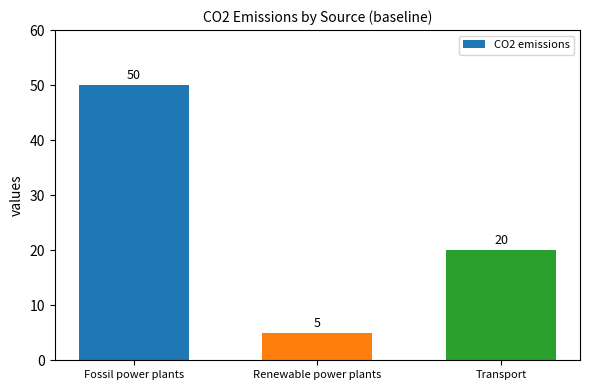

At which category does the chart reach its peak across all series?

Fossil power plants